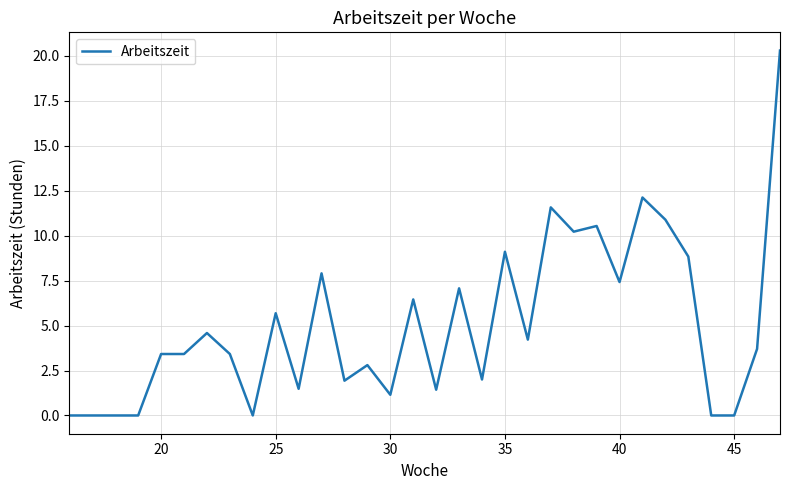

What is the maximum value shown in the chart?

20.3